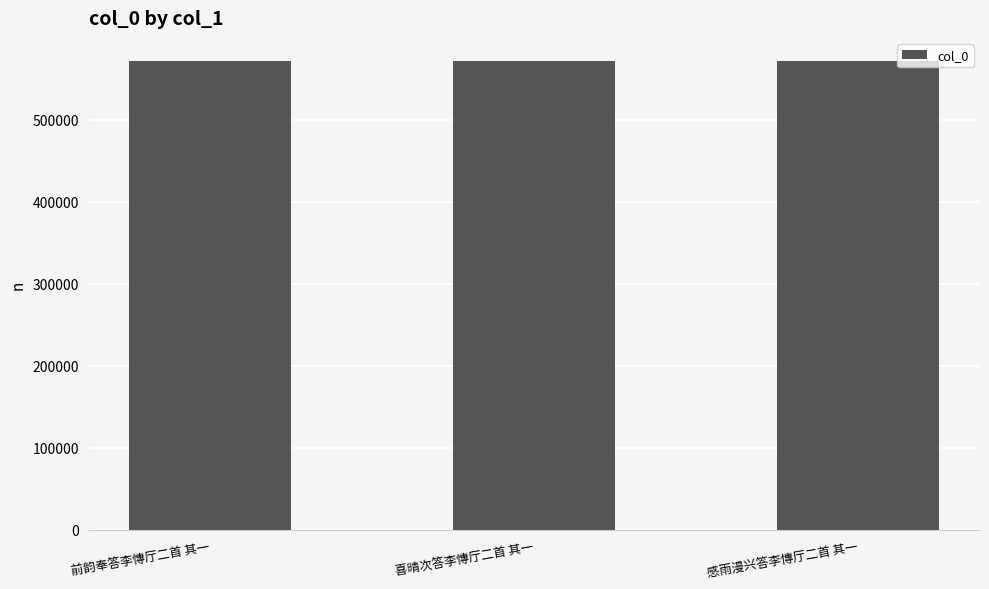

What is the greatest value displayed?

571396